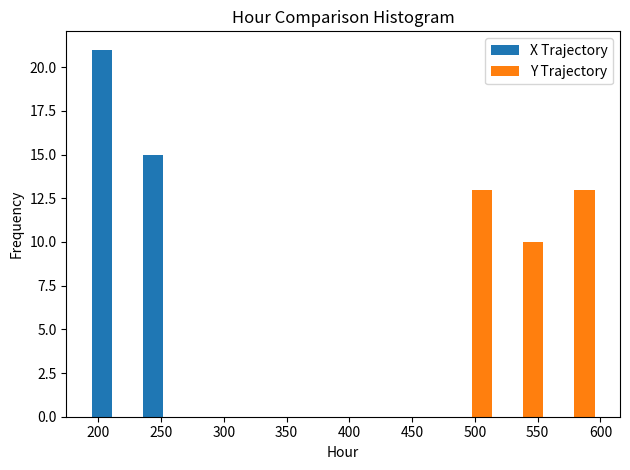

In the X Trajectory series, which range on the x-axis has the tallest bar?

190 to 230